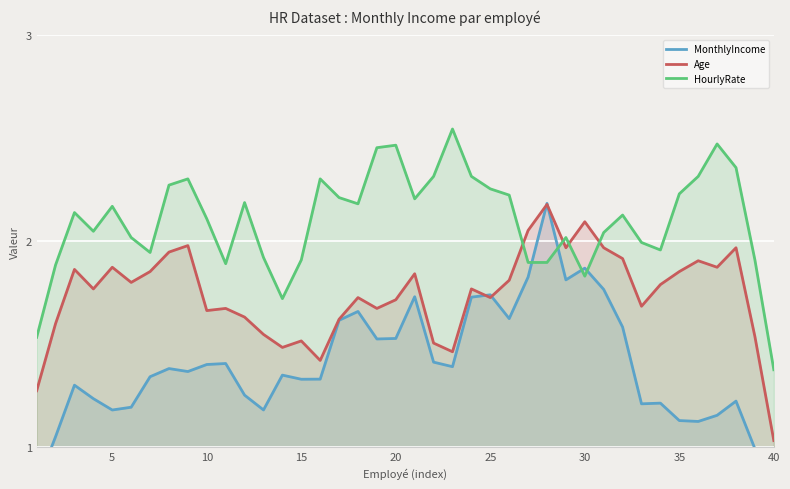

How many intersections are there between MonthlyIncome and HourlyRate?

4